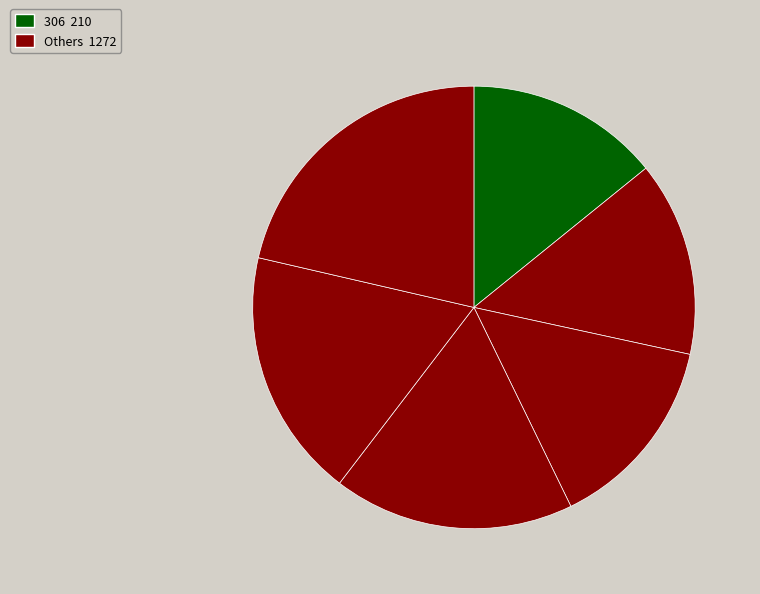

How many slices are in this pie chart?

6